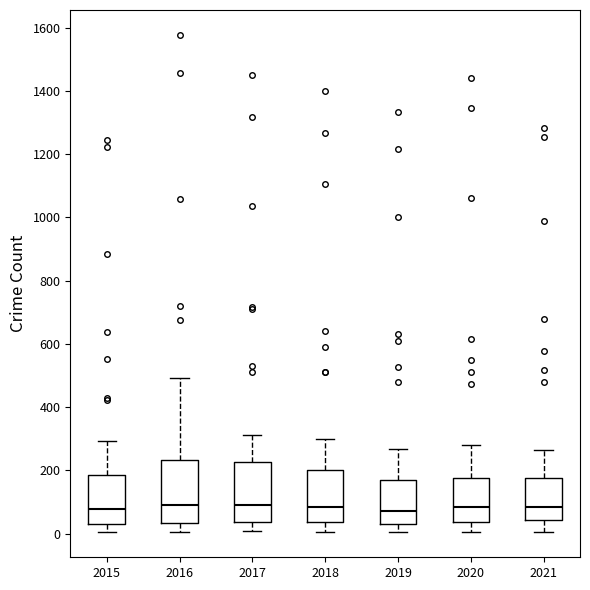

Where does the median line of the box at x = 2016 sit on the y-axis? The values are not printed on the chart, so give them approximately, as read against the axis.

100